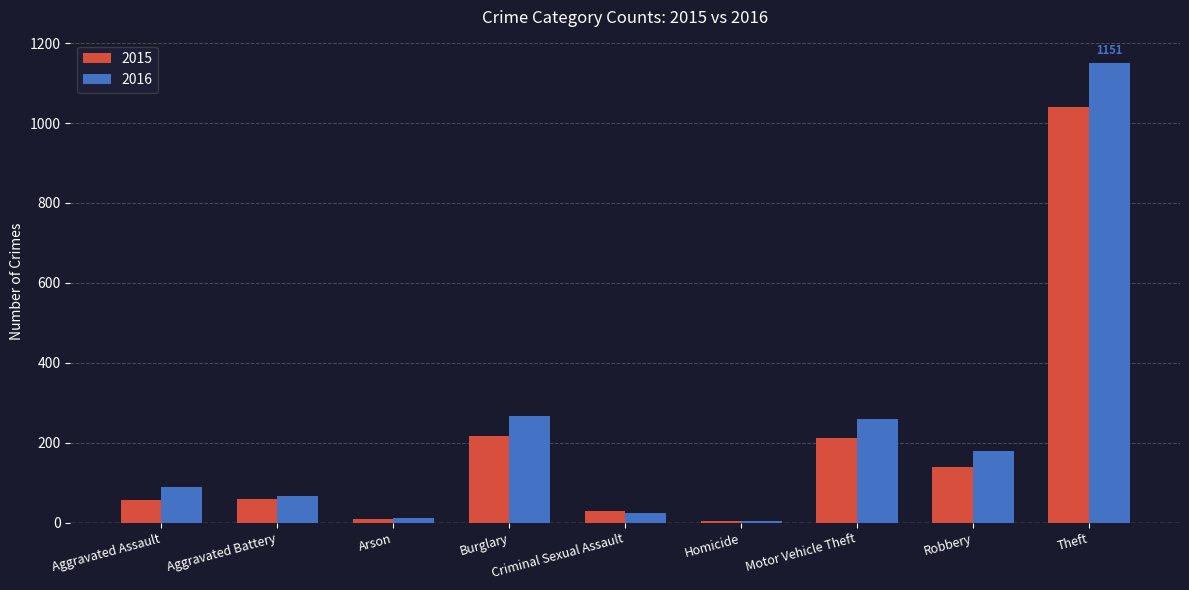

What is the label of the 8th bar from the right?

Aggravated Battery